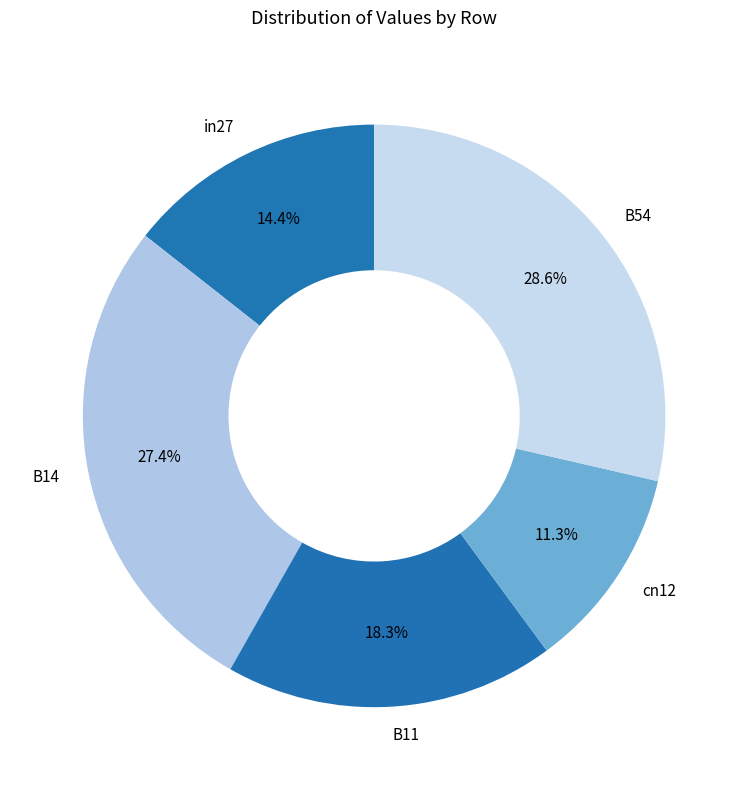

To the nearest percent, what is the average slice percentage?

20%